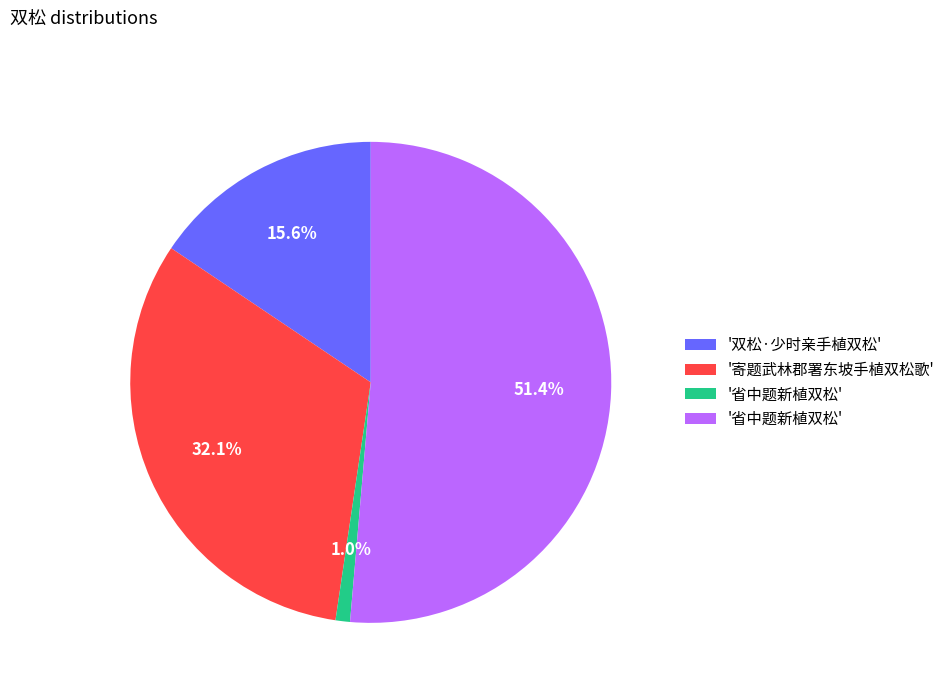

Is there a majority slice in this chart?

Yes